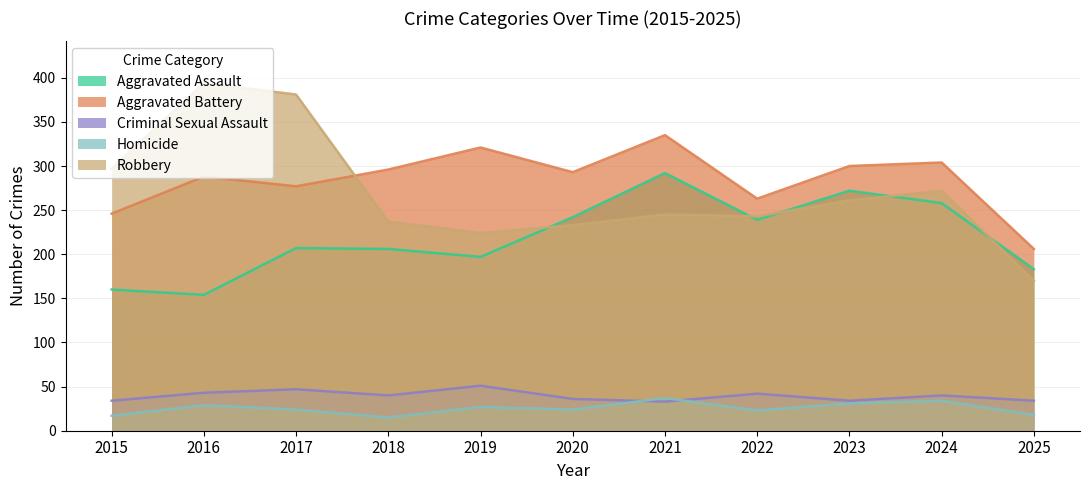

What is the minimum value for Homicide?

15